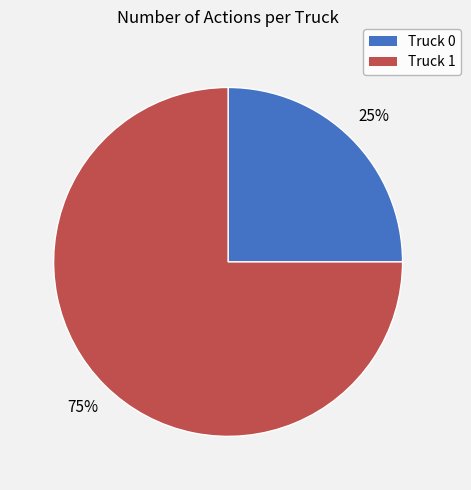

What percentage is the Truck 1 slice, to the nearest percent?

75%